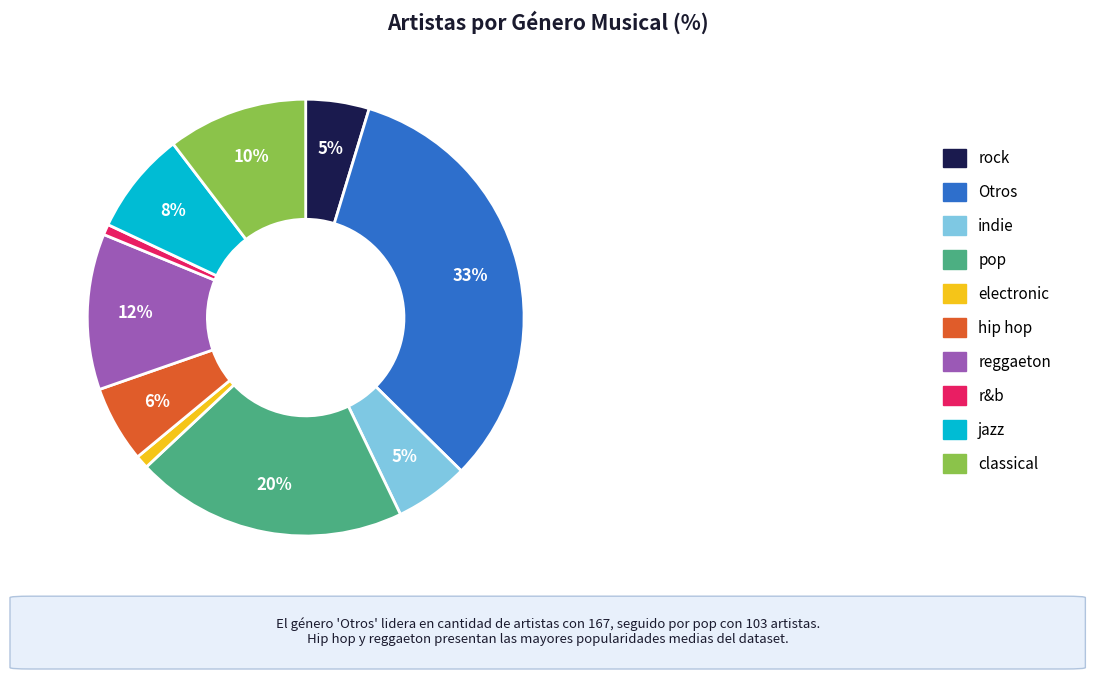

Which slice is the largest?

Otros